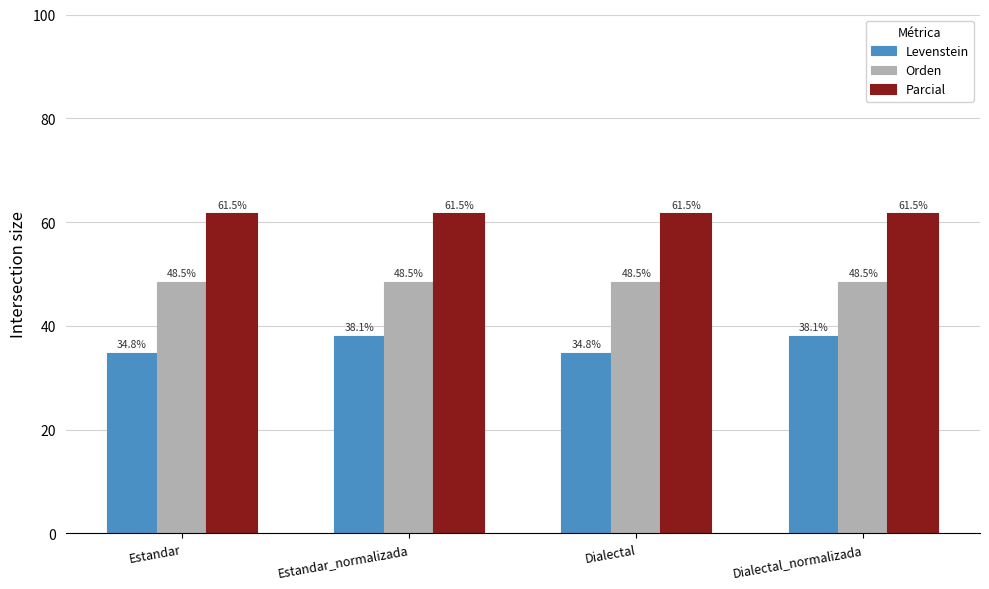

Where does the Levenstein series first go above 38?

Estandar_normalizada